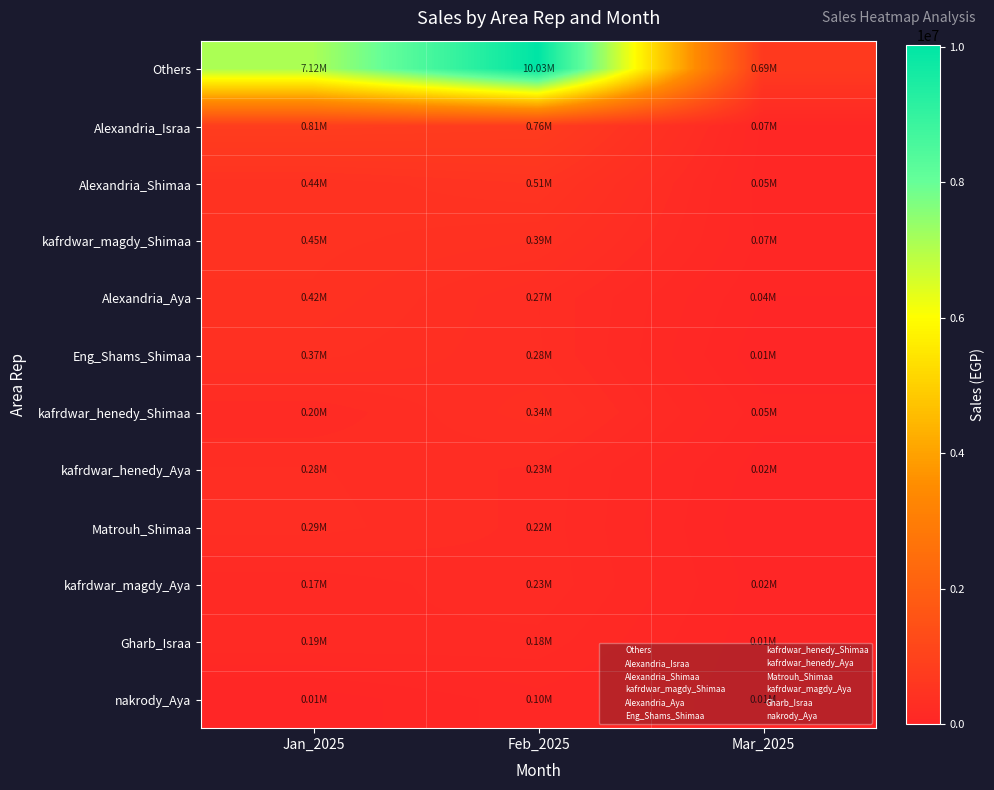

What is the greatest value displayed?

10032613